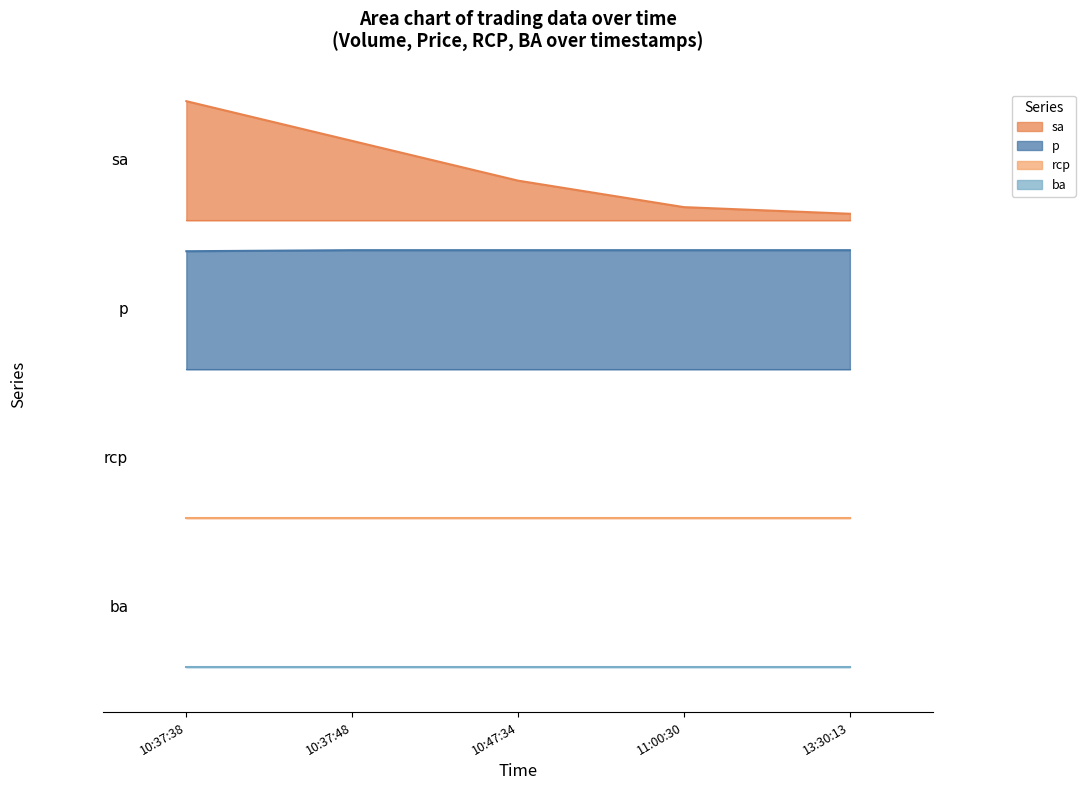

What is the average value of the sa series?

3.3